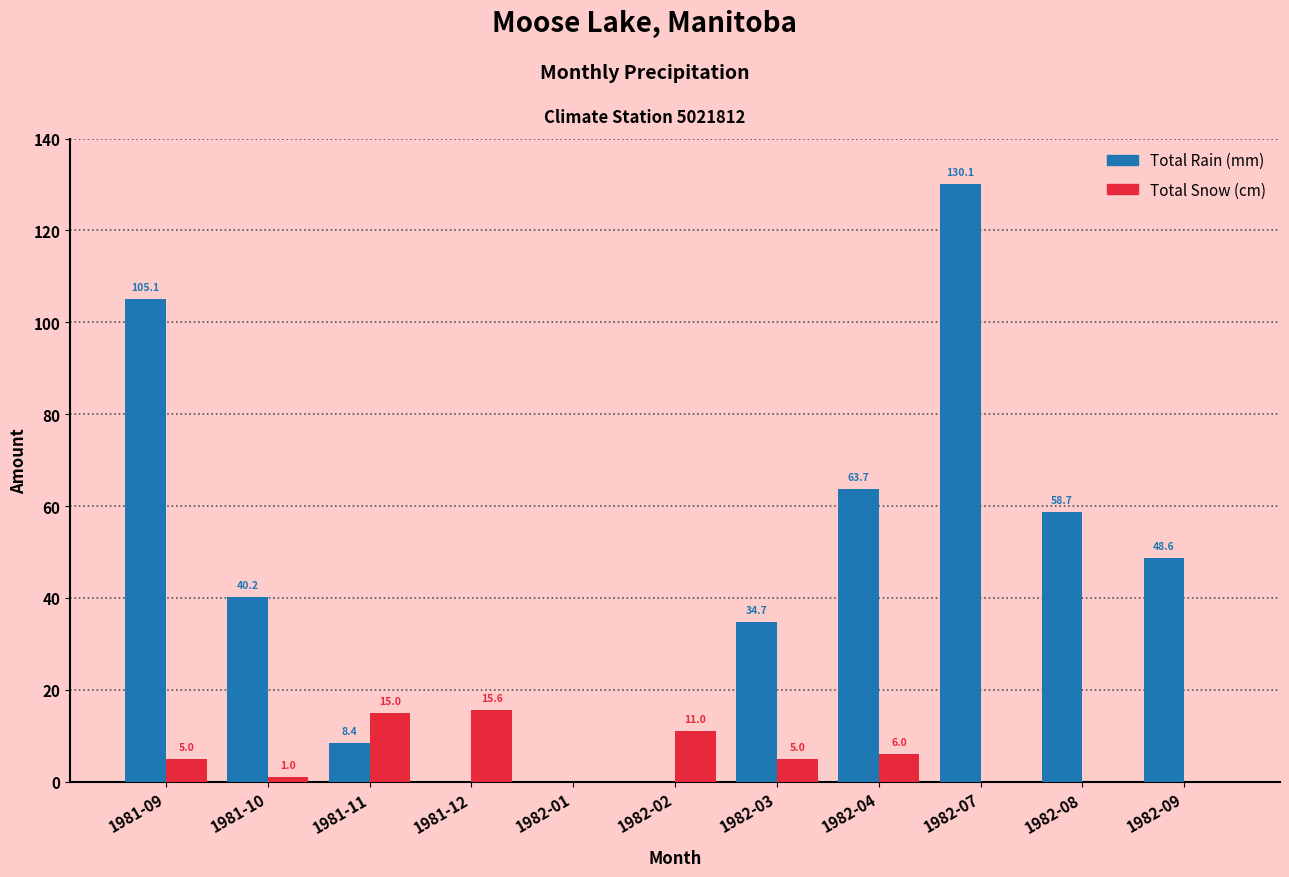

Which category has the highest value across all series?

1982-07